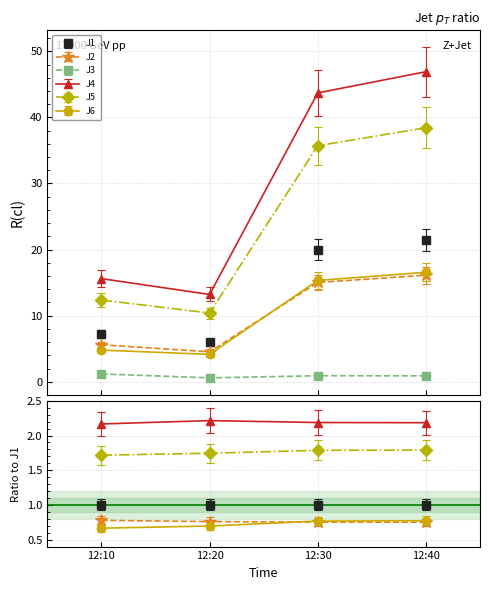

At which category is the sum across all series the highest?

12:40